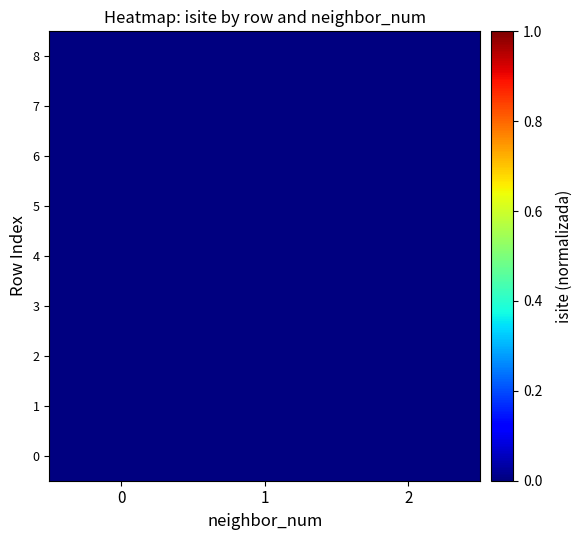

Is the value of 8 at 0 greater than the value of 2 at 1?

No